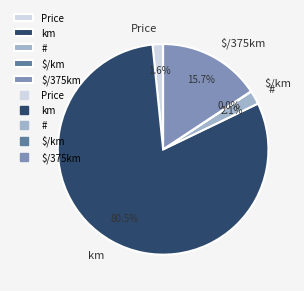

Combined, do # and Price account for over 50%?

No